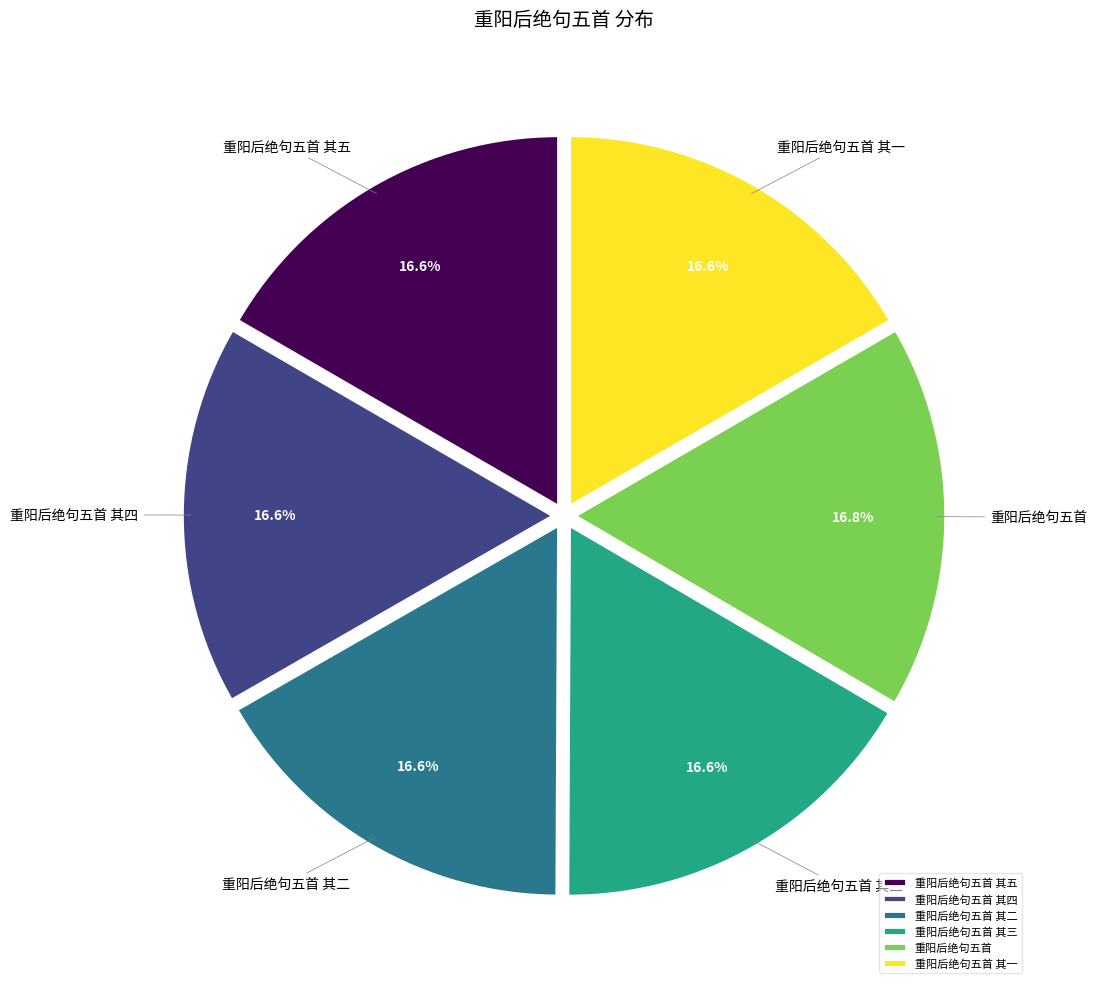

Do 重阳后绝句五首 其二 and 重阳后绝句五首 其五 together represent more than half of the pie?

No